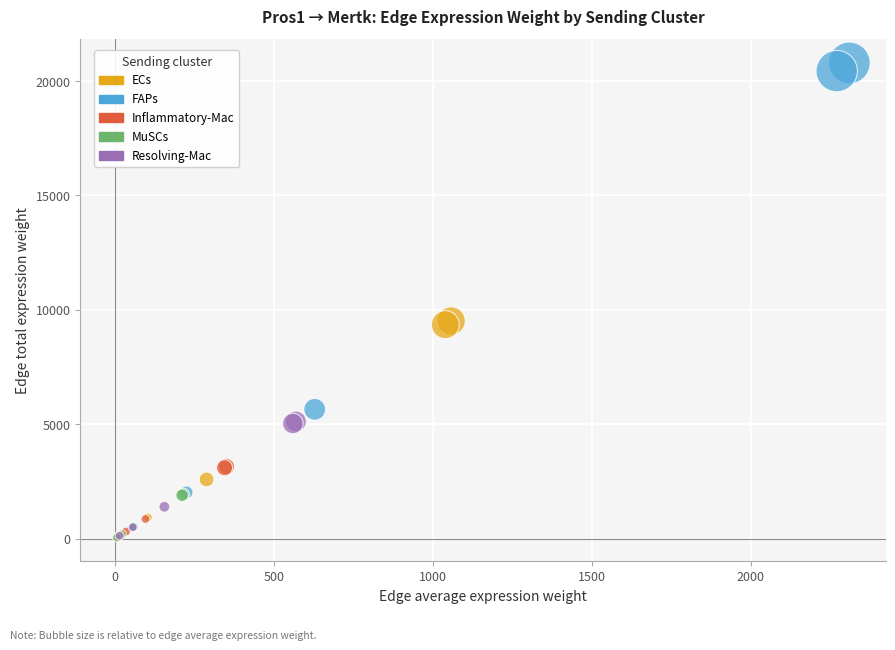

Which series has the largest Y range (max minus min)?

FAPs